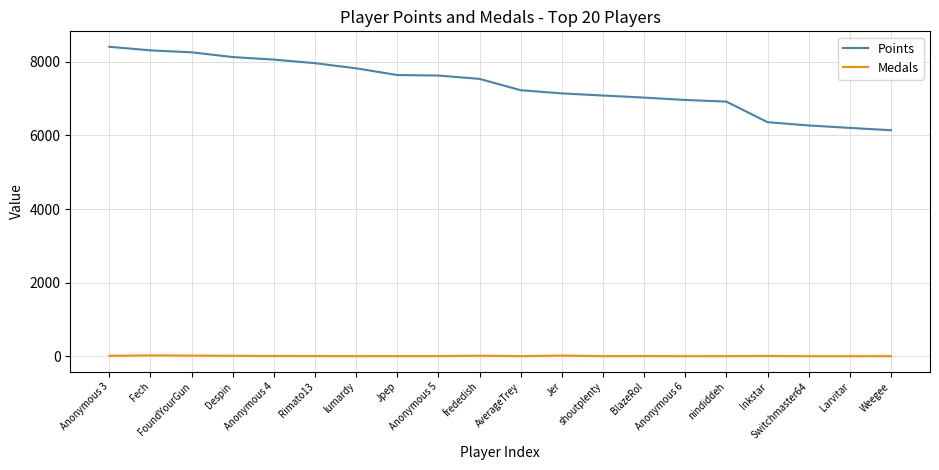

Is it true that Points equals 3159 at BlazeRol?

False